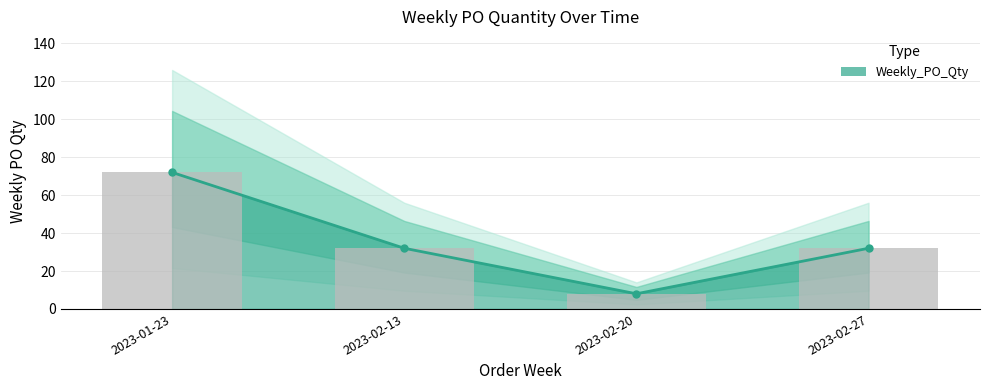

How many bars are there in total?

4